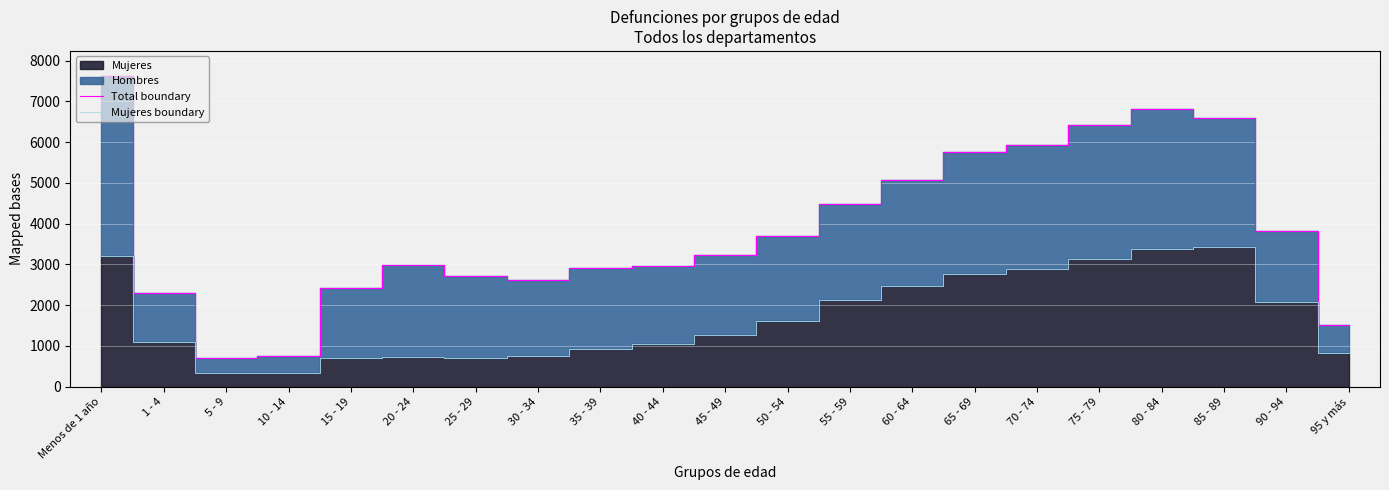

Is it true that Total boundary equals 2956 at 40 - 44?

True